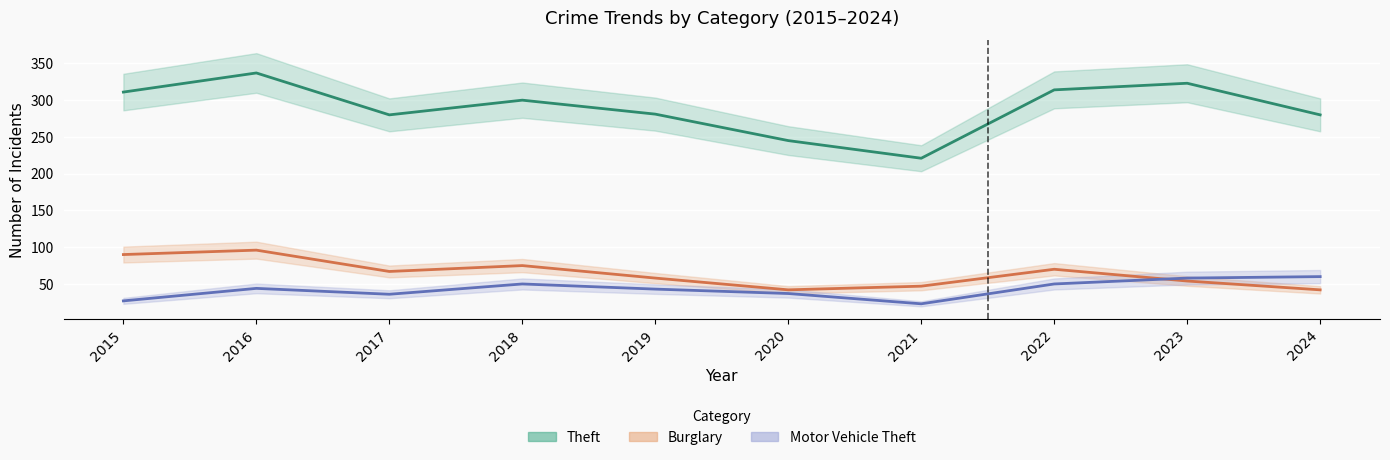

Which series has the widest spread of values?

Theft